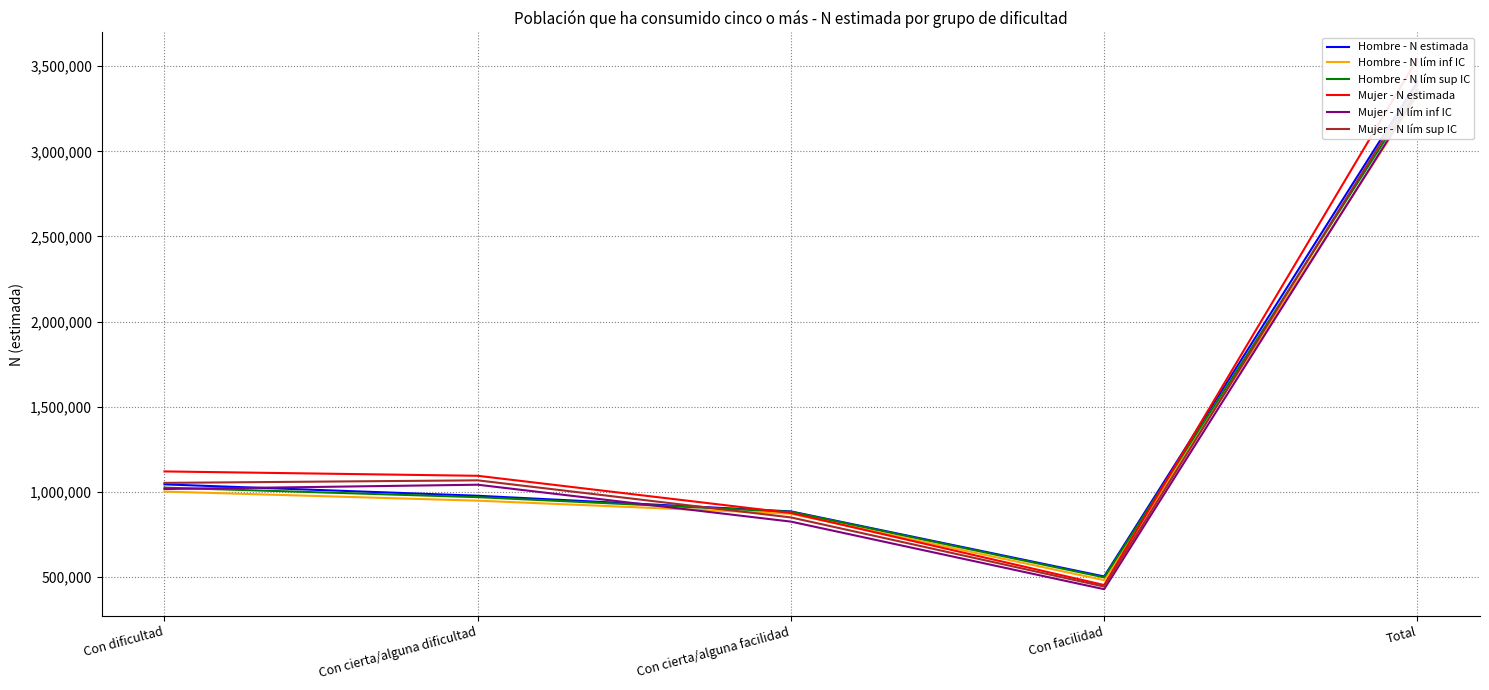

How many series are shown in this chart?

6